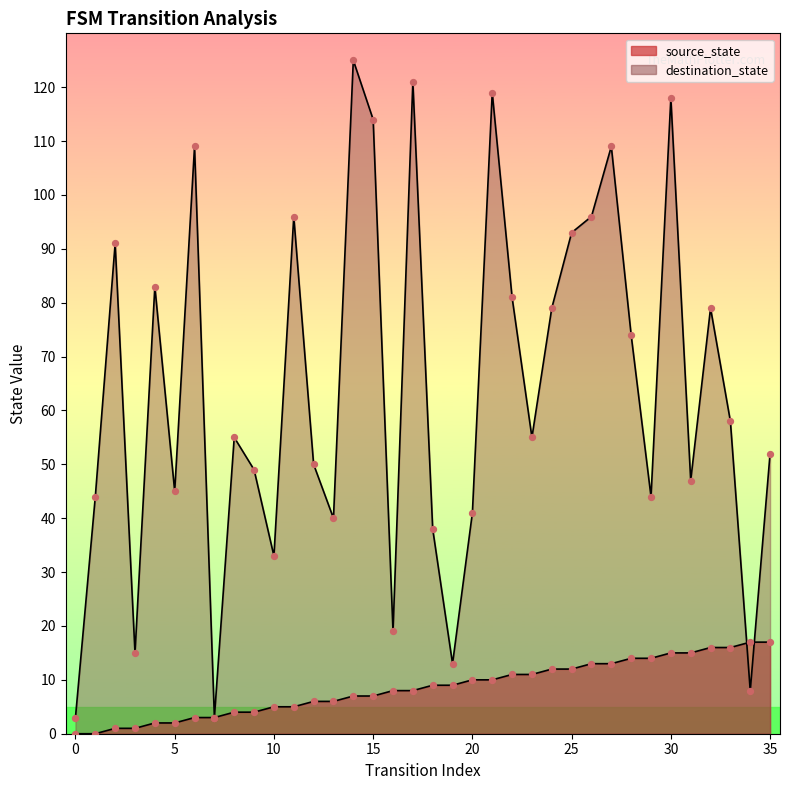

Which series has the widest spread of Y values?

destination_state